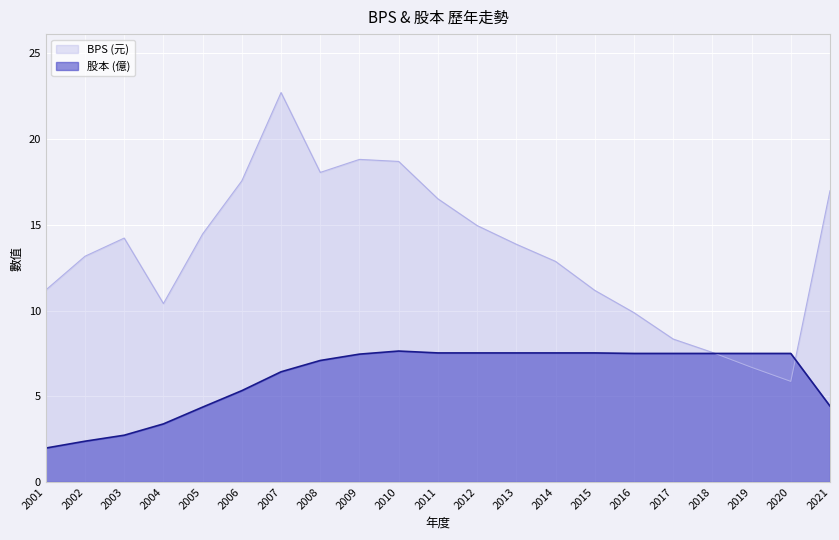

What is the sum of the BPS values at 2015 and 2001?

22.4